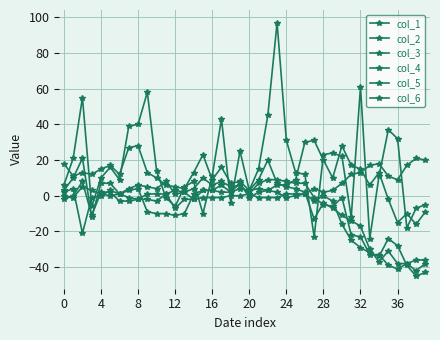

Count the number of categories in the chart.

40